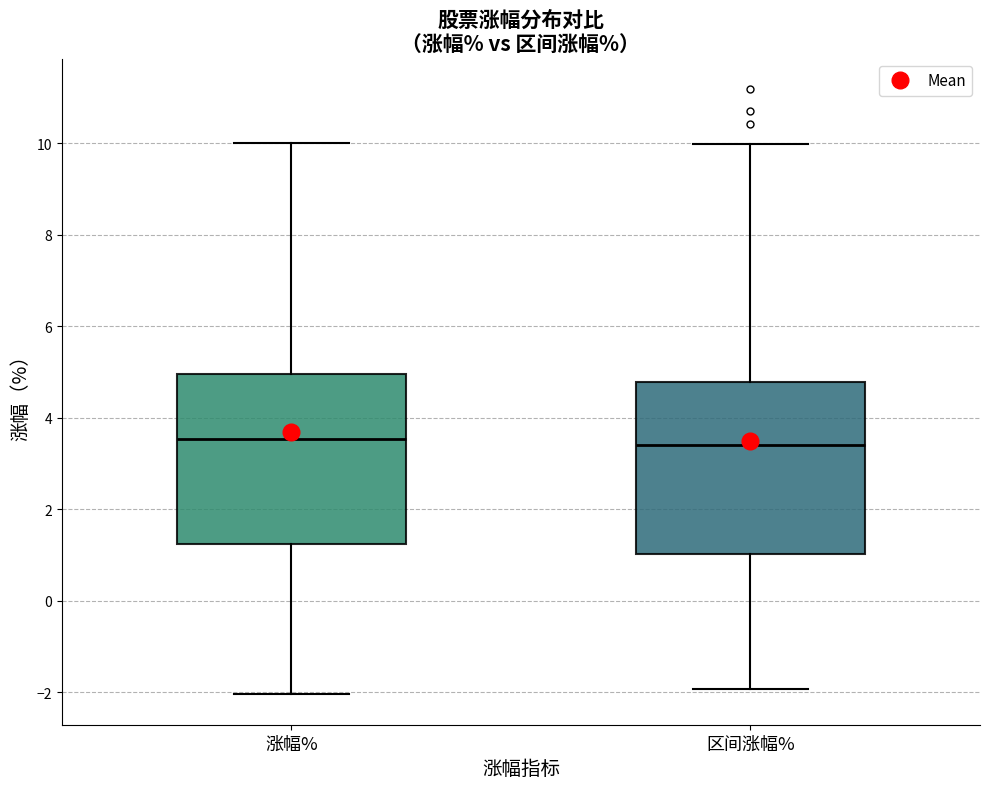

Reading left to right, read every box against the y-axis: the position of its median line, the range the box covers, and the ends of its whiskers. The values are not printed on the chart, so give them approximately, as read against the axis.

涨幅%: median 3.6, box 1.2 to 5.0, whiskers -2.0 to 10.0
区间涨幅%: median 3.4, box 1.0 to 4.8, whiskers -2.0 to 10.0